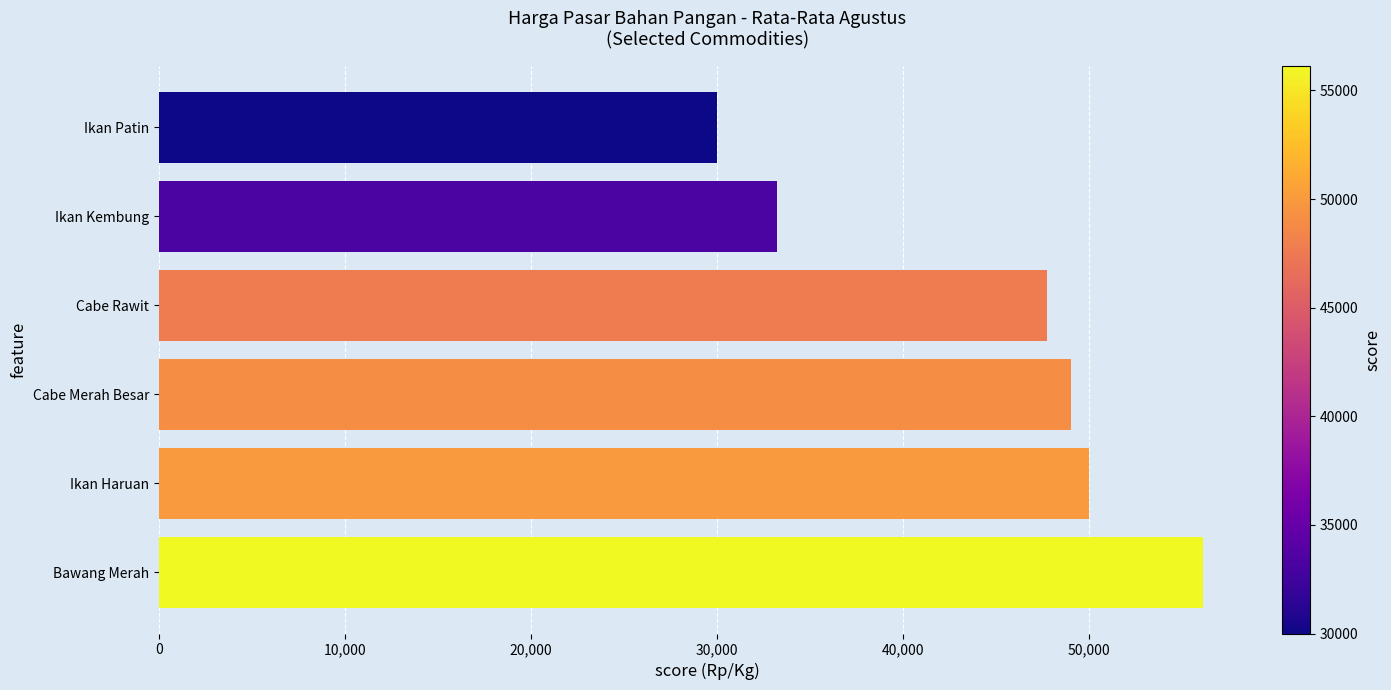

How many categories are shown in the chart?

6